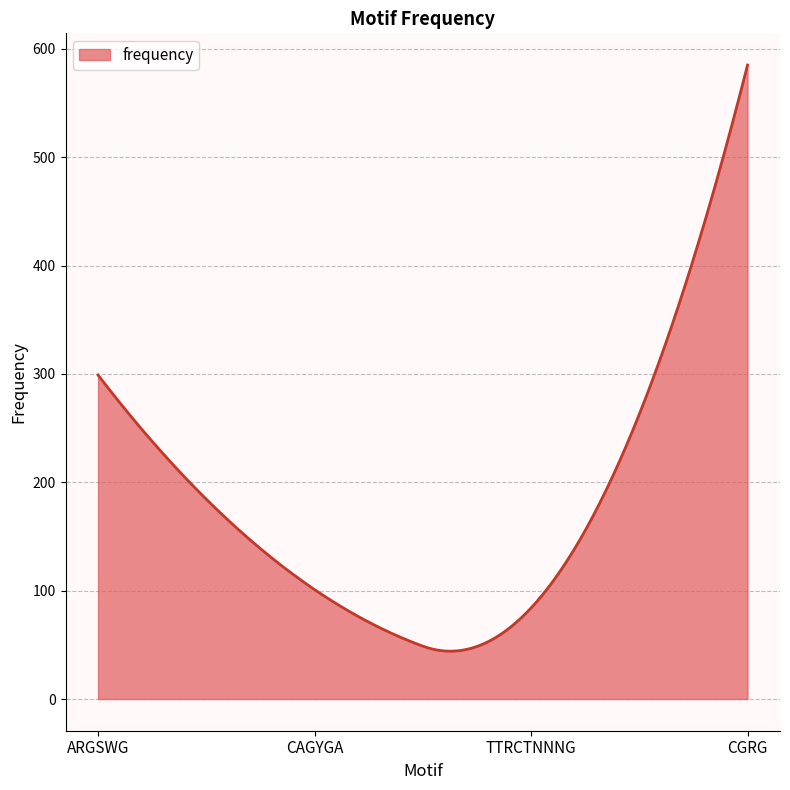

What is the difference between the maximum and minimum values?

540.8